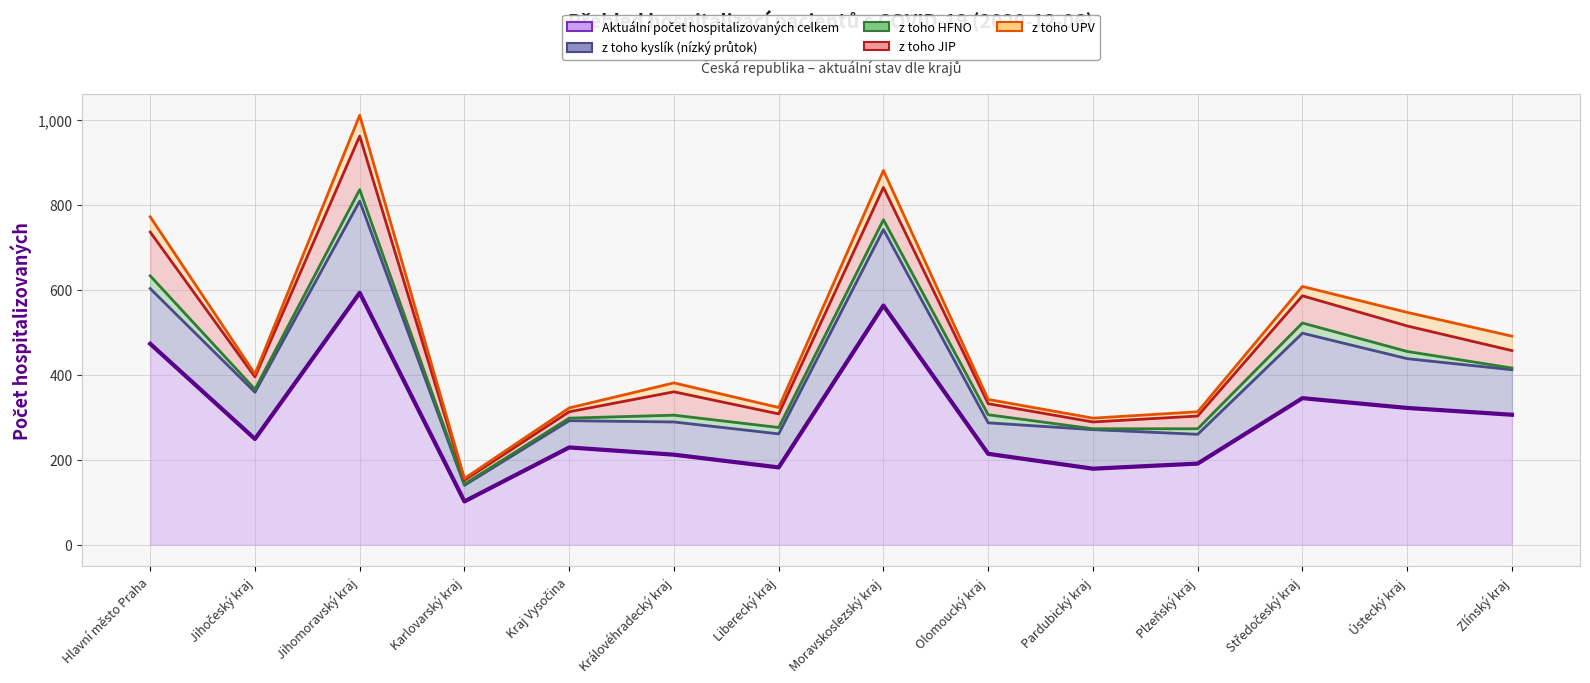

Which category has the highest value in the z toho HFNO series?

Hlavní město Praha